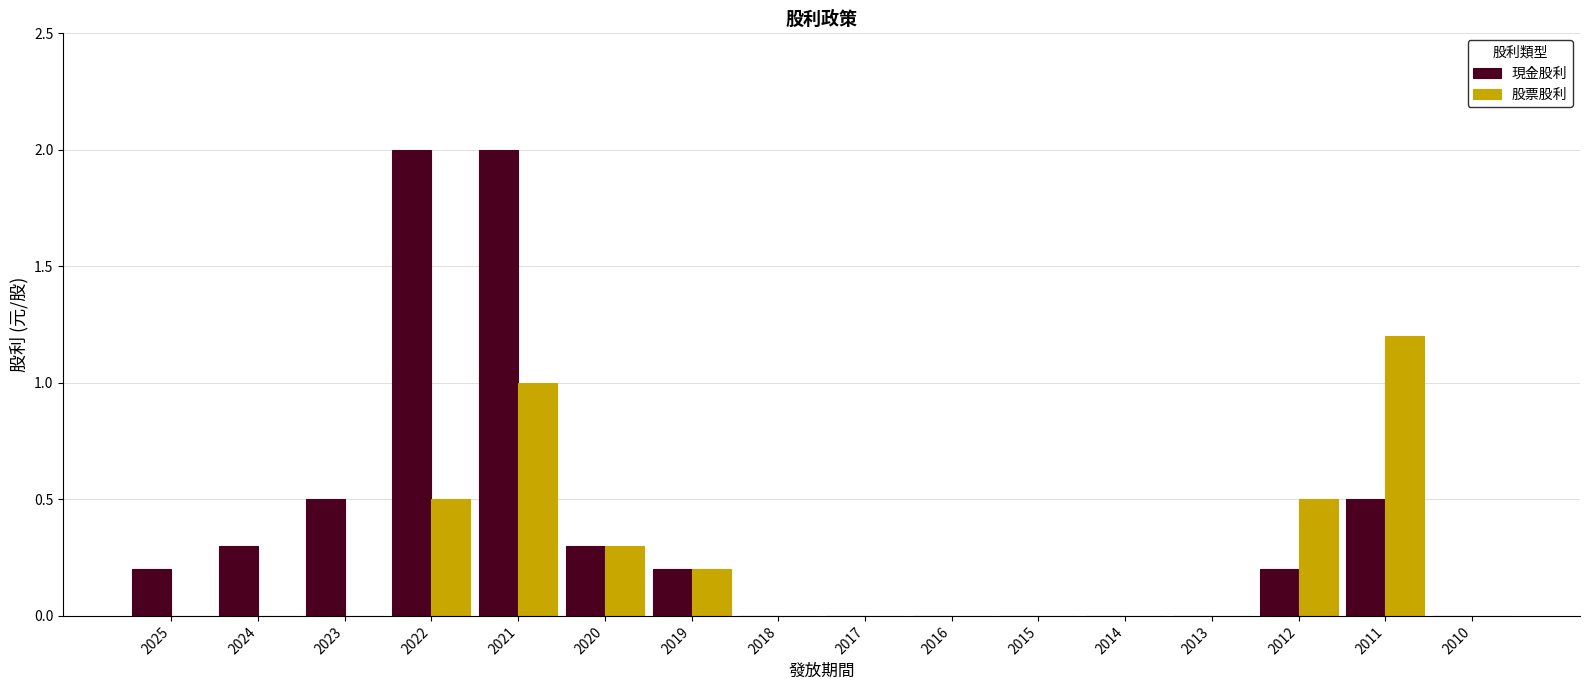

What is the sum of all 現金股利 values?

6.2